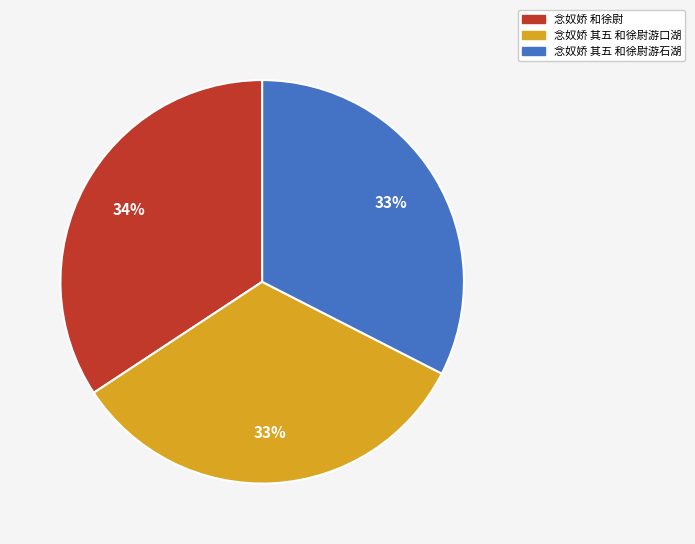

To the nearest percent, what is the average slice percentage?

33%